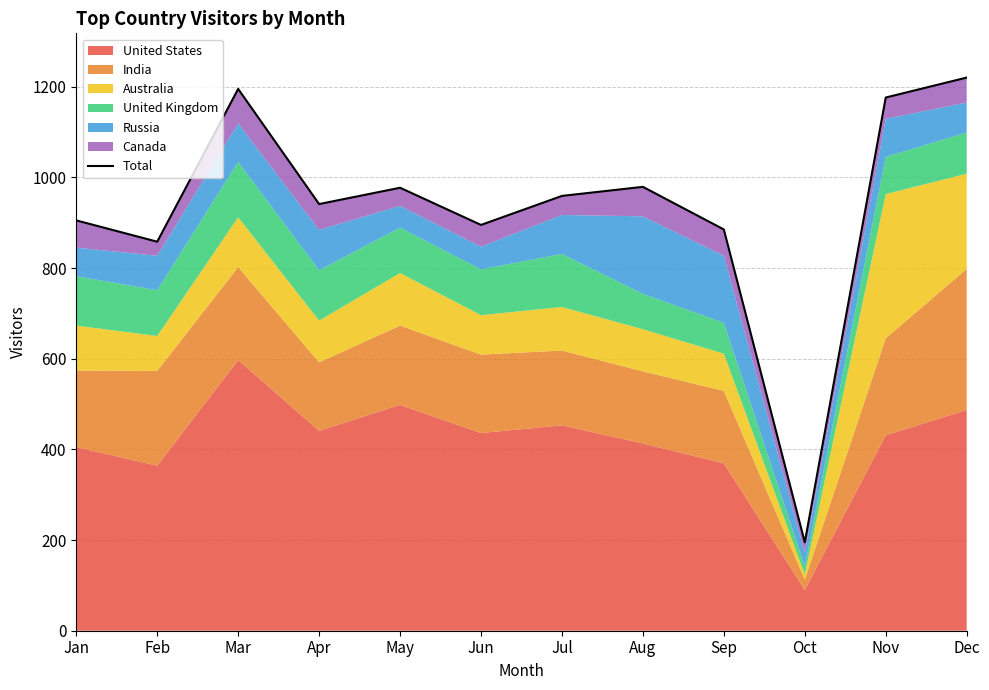

Which label corresponds to the largest value in the chart?

Dec